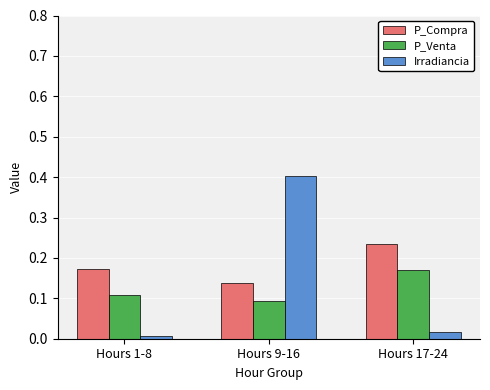

Which series has the widest spread of values?

Irradiancia